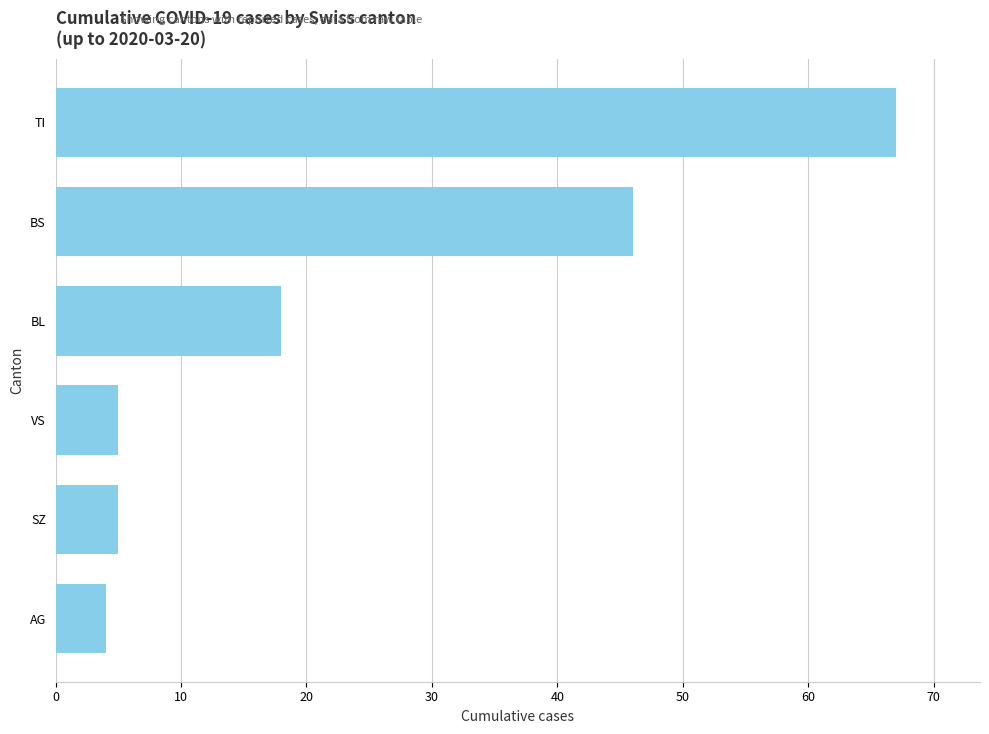

Reading bottom to top, list all the values displayed in this chart.

AG=4	SZ=5	VS=5	BL=18	BS=46	TI=67